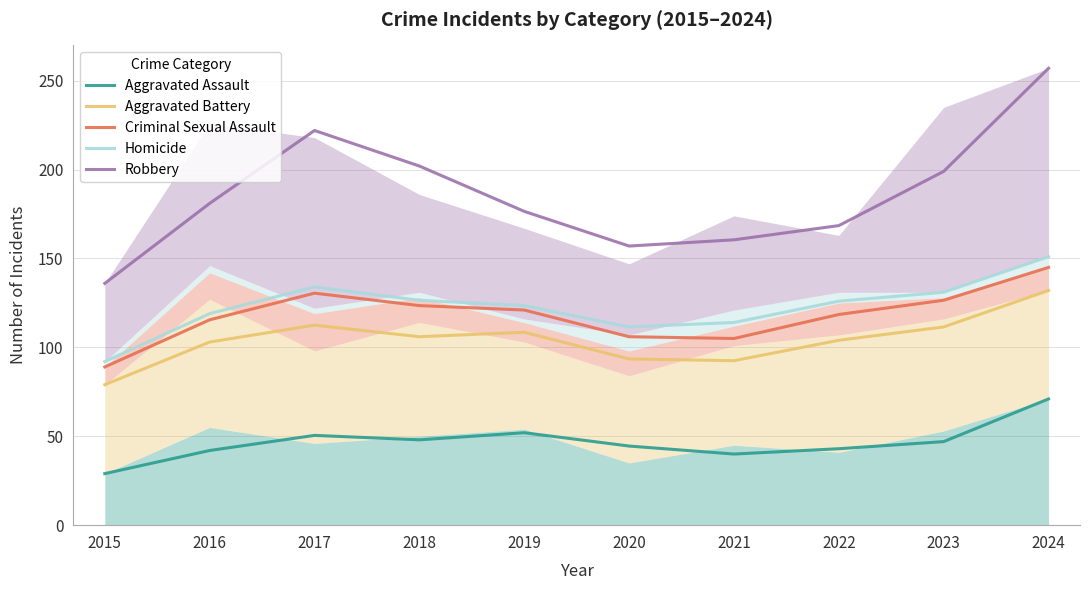

True or false: Criminal Sexual Assault and Homicide intersect in this chart.

False